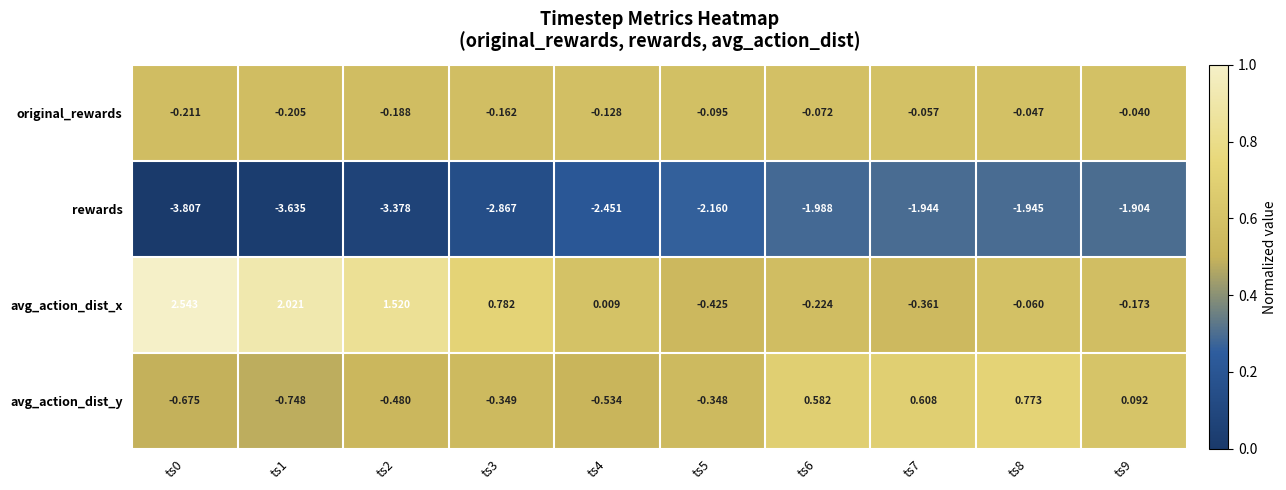

List the series in order of their peak value, highest first.

avg_action_dist_x, avg_action_dist_y, original_rewards, rewards